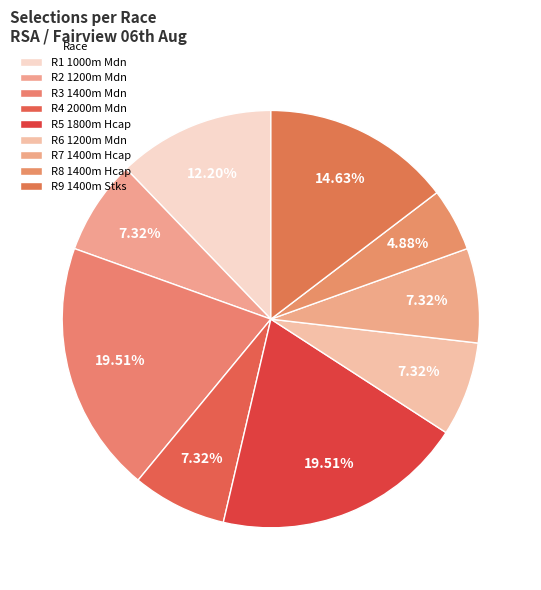

Does R7 1400m Hcap account for over 50% of the chart?

No